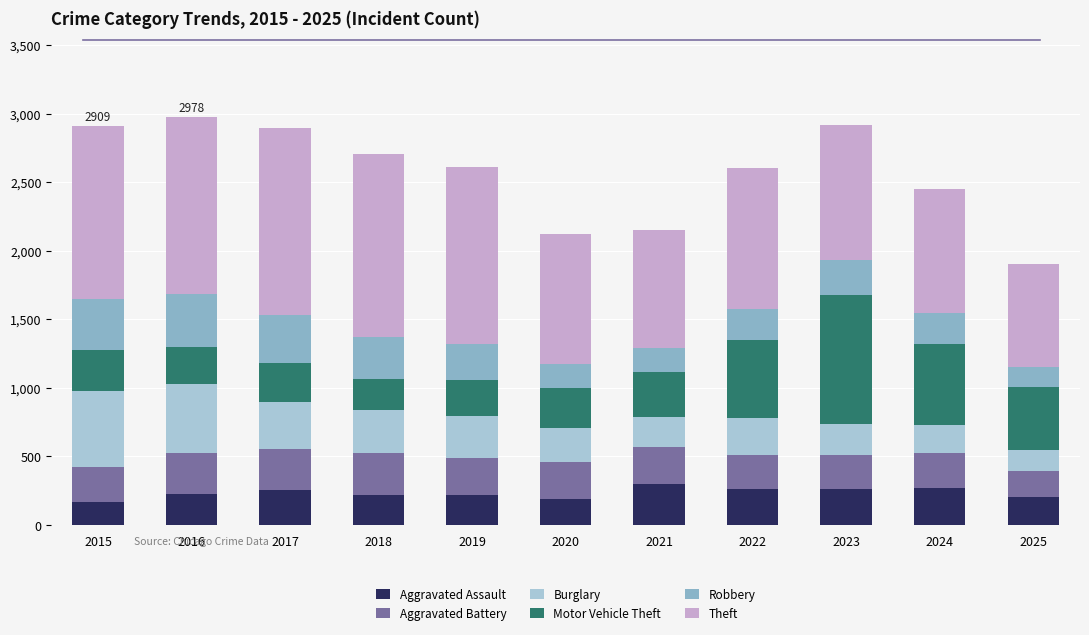

At 2021, list the series in order from smallest to largest.

Robbery, Burglary, Aggravated Battery, Aggravated Assault, Motor Vehicle Theft, Theft